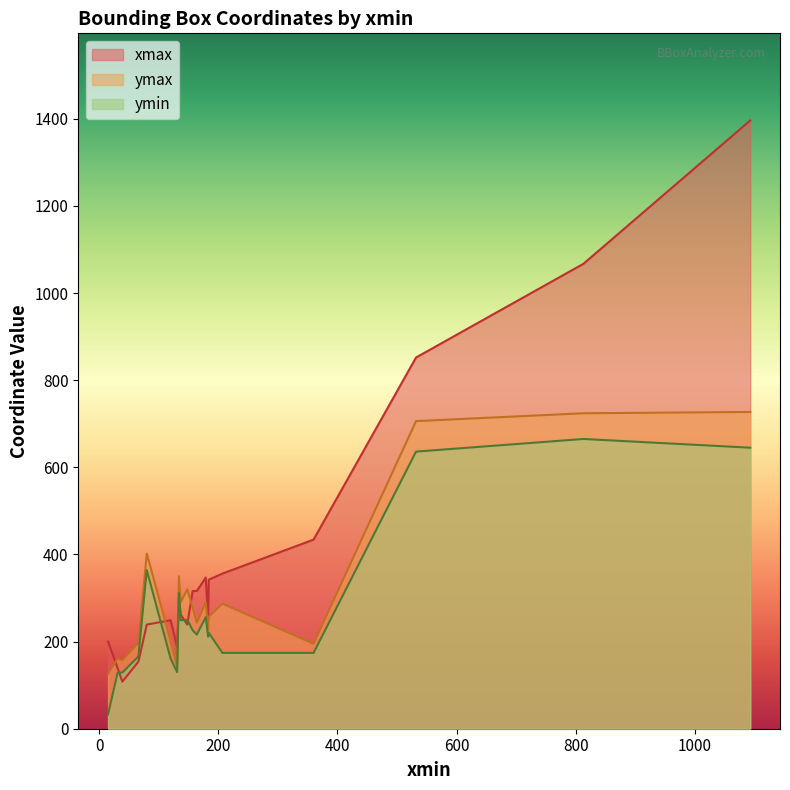

True or false: xmax has more than 2 points higher than both neighbors.

True